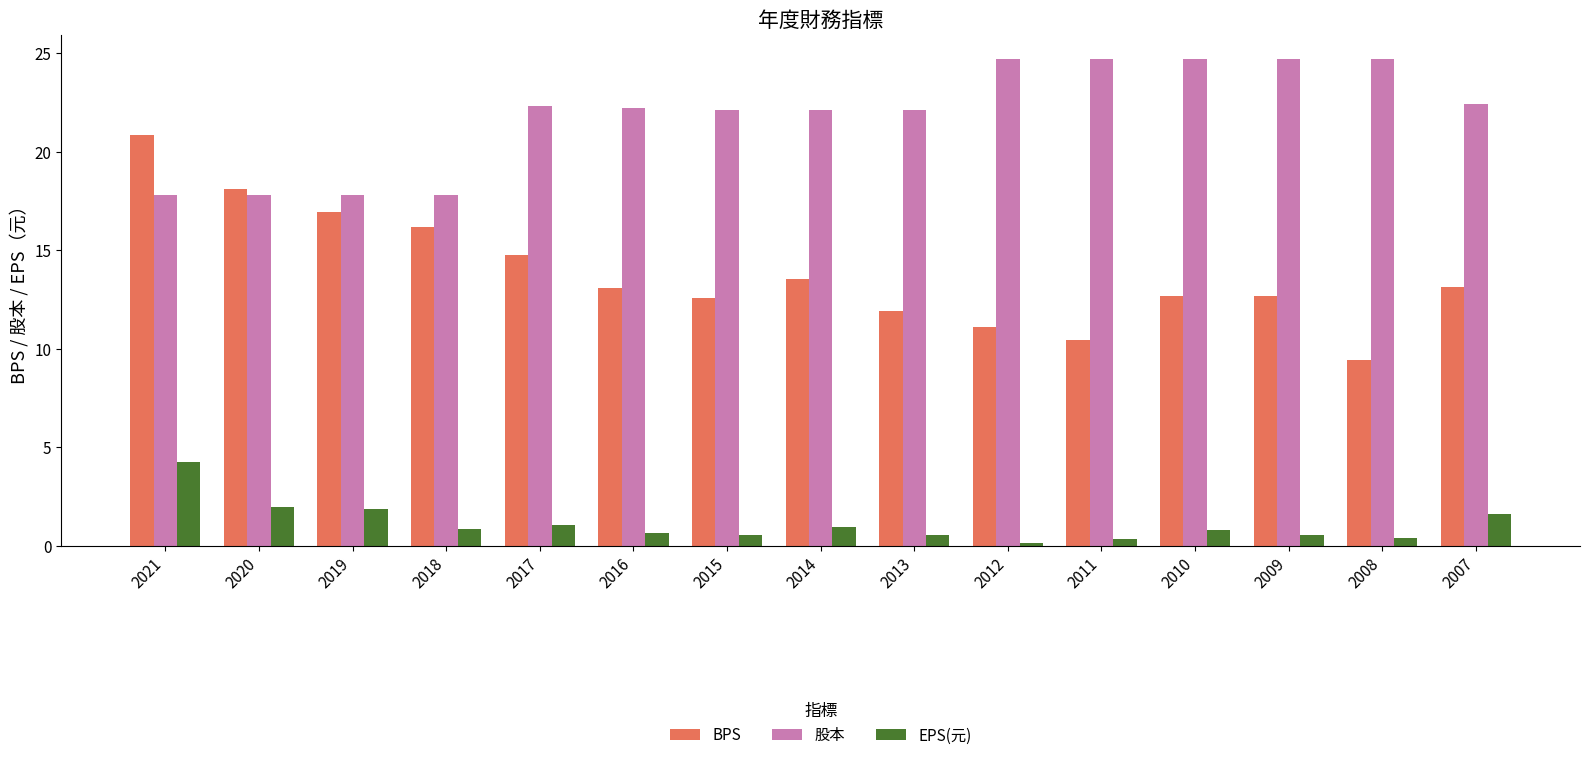

At which label is BPS closest to 15?

2017